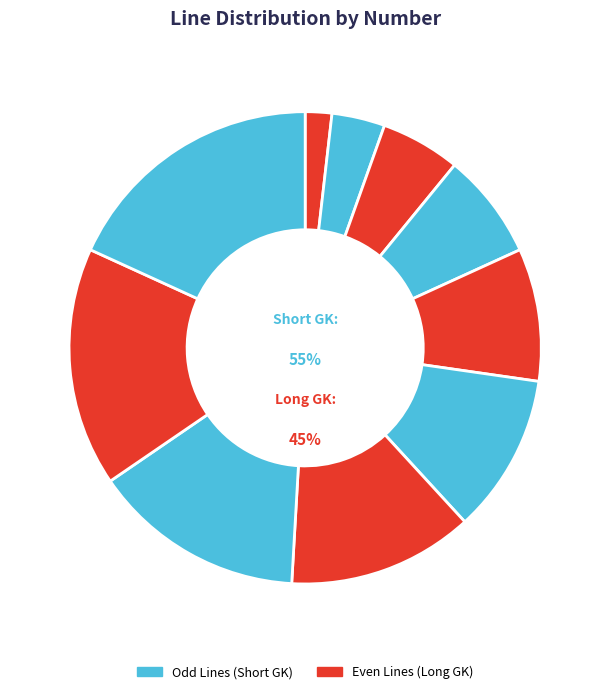

How many slices are in this pie chart?

10